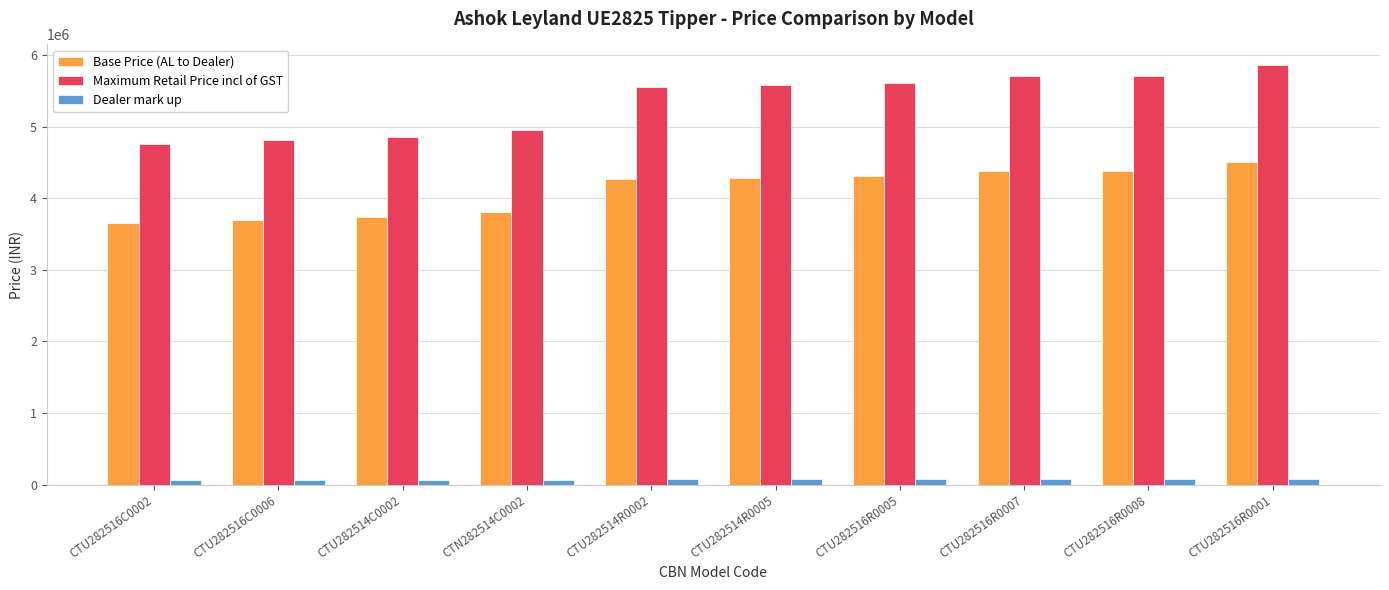

What is the lowest value of the Base Price (AL to Dealer) series?

3662500